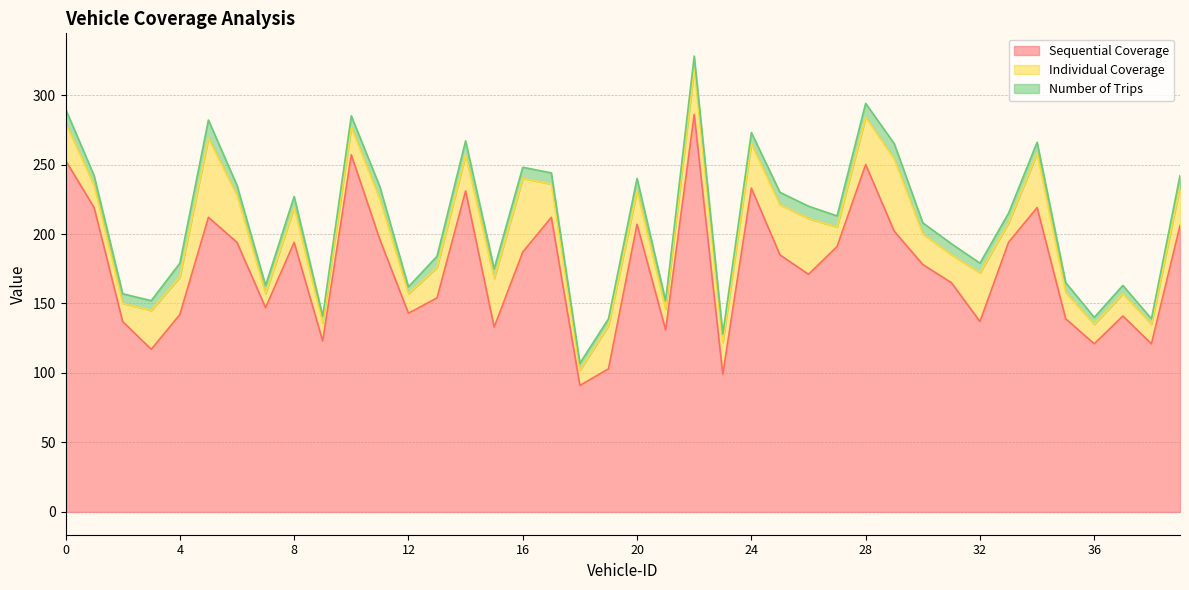

Reading left to right, list all the values displayed in this chart.

Sequential Coverage: 253	219	137	117	142	212	194	147	194	123	257	196	143	154	231	133	187	212	91	103	207	131	286	99	233	185	171	191	250	202	178	165	137	194	219	139	121	141	121	206
Individual Coverage: 27	16	13	28	27	57	34	10	25	13	20	29	14	22	26	35	53	24	11	31	24	15	33	23	32	36	40	14	34	52	22	20	35	14	39	19	14	16	14	28
Number of Trips: 10	7	7	7	10	13	7	6	8	5	8	9	5	8	10	7	8	8	5	5	9	6	9	6	8	9	9	8	10	11	8	8	7	7	8	7	5	6	4	8